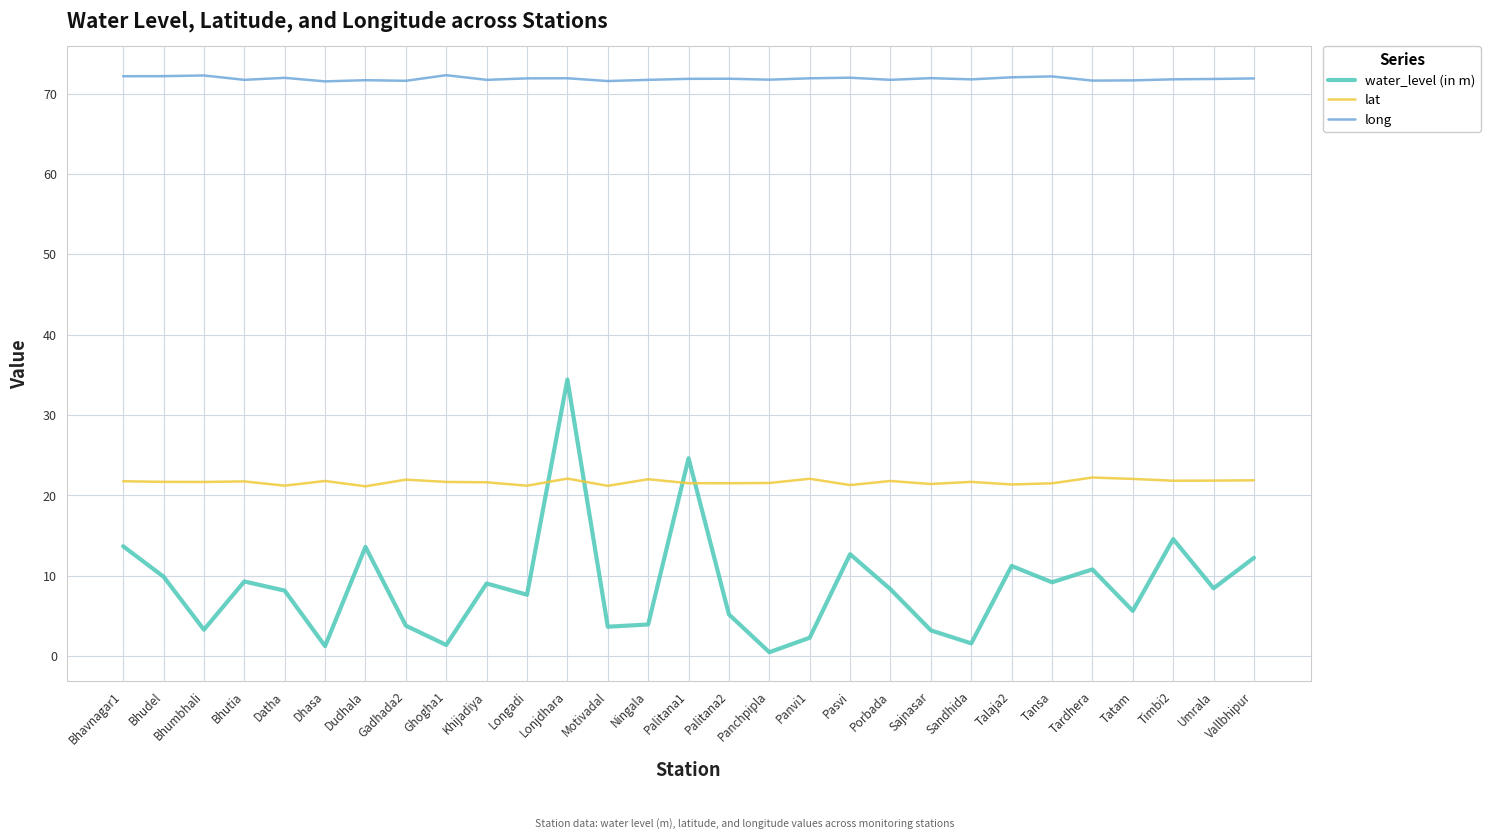

Which series changed the most between Sajnasar and Talaja2?

water_level (in m)